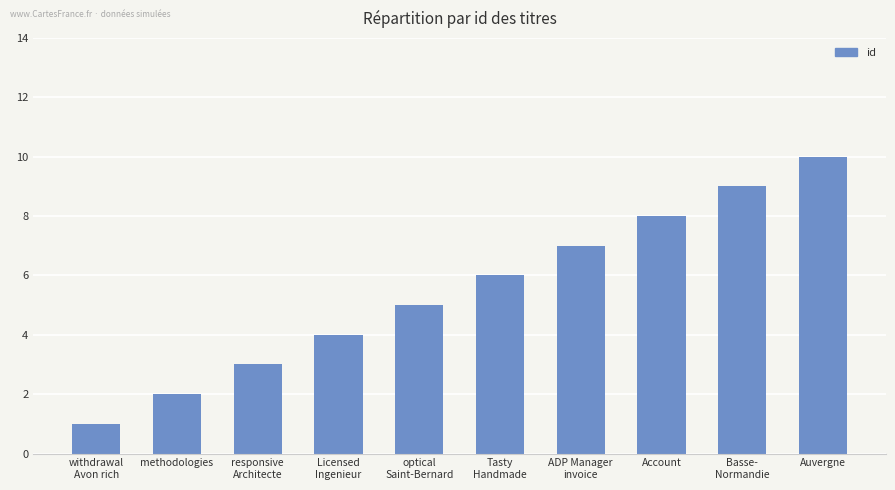

What is the average value?

6